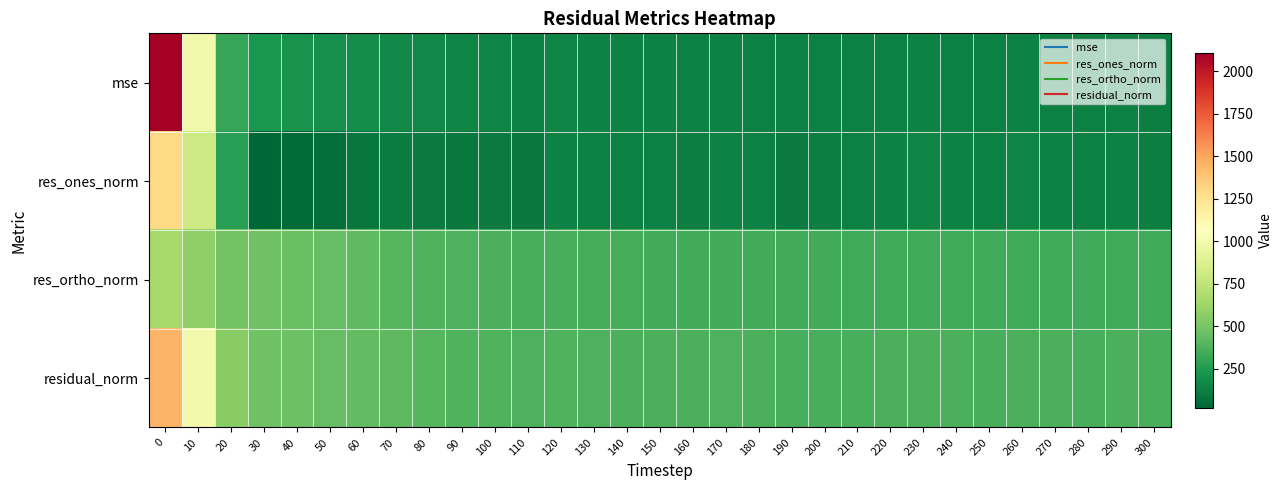

At how many categories does at least one series exceed 176?

31